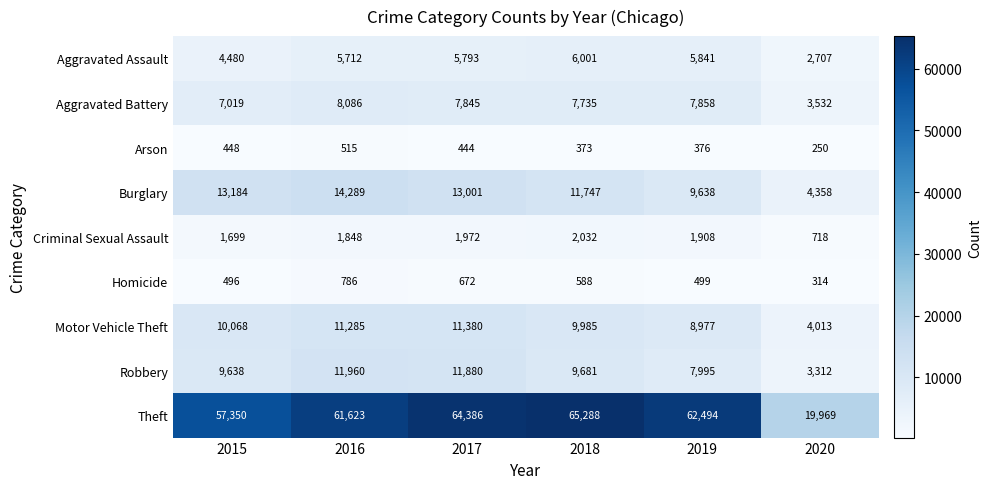

True or false: Aggravated Assault has a value of 3599 at 2019.

False